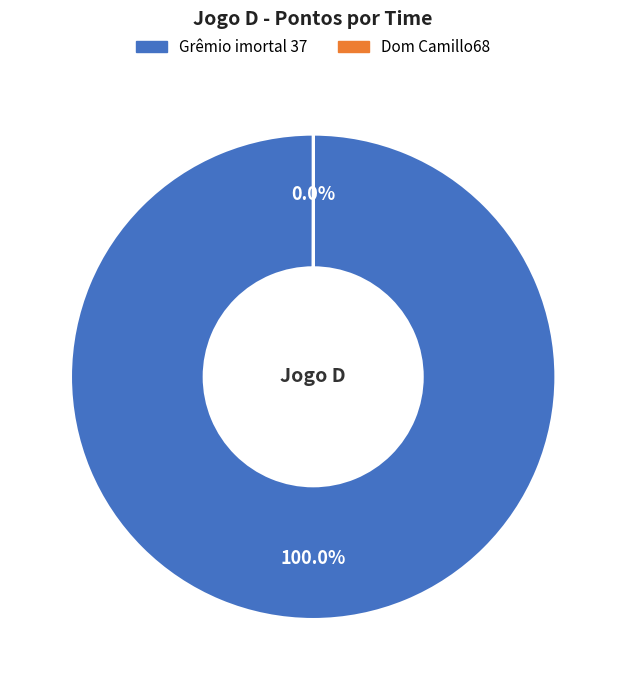

Is Grêmio imortal 37 the majority of the pie?

Yes